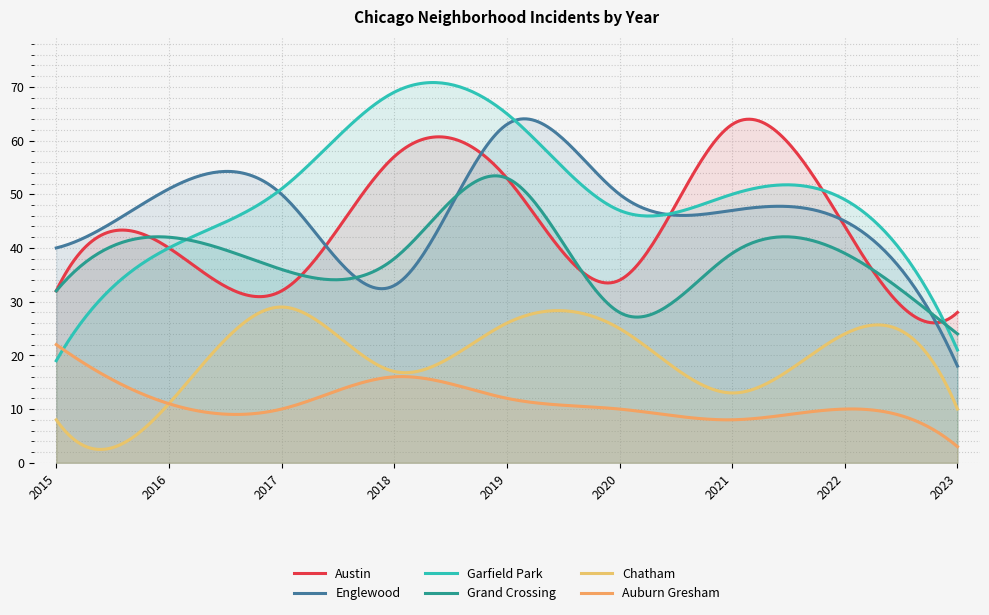

At 2015, list the series in order from smallest to largest.

Chatham, Garfield Park, Auburn Gresham, Austin, Grand Crossing, Englewood